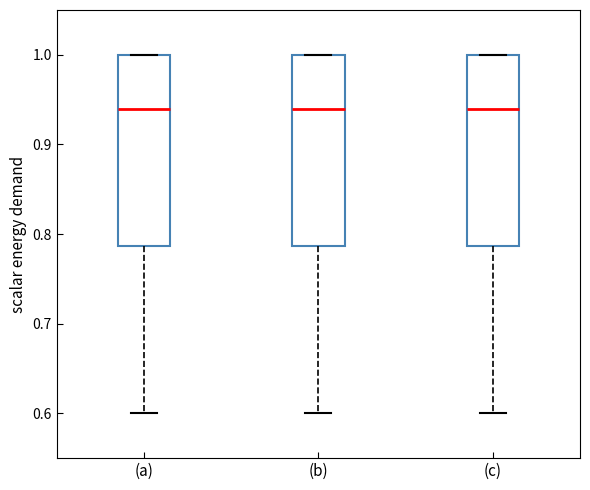

Where is the upper edge of the box for (b) on the y-axis? The values are not printed on the chart, so give them approximately, as read against the axis.

1.00